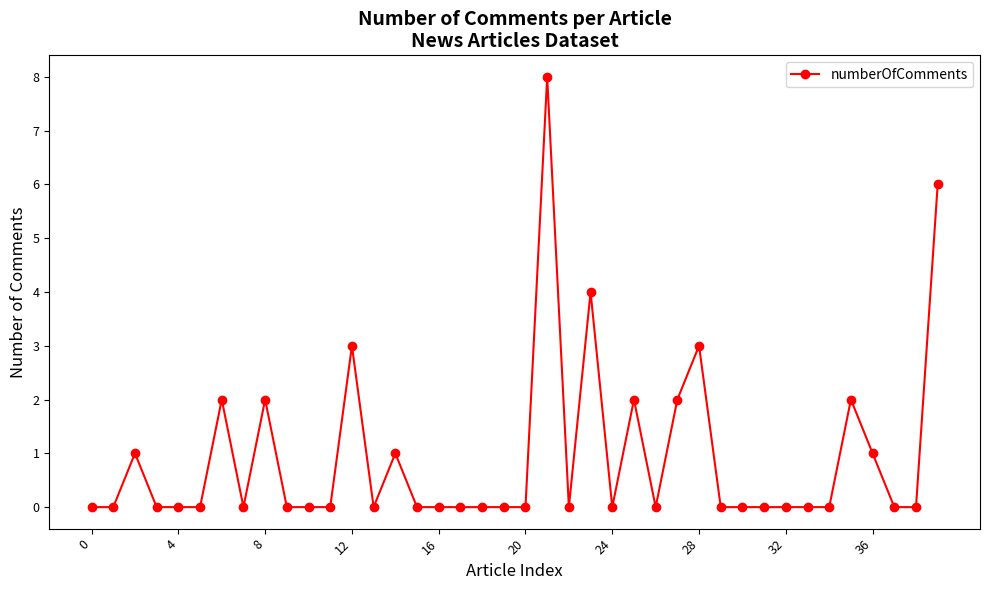

True or false: there are more than 1 points higher than both neighbors.

True